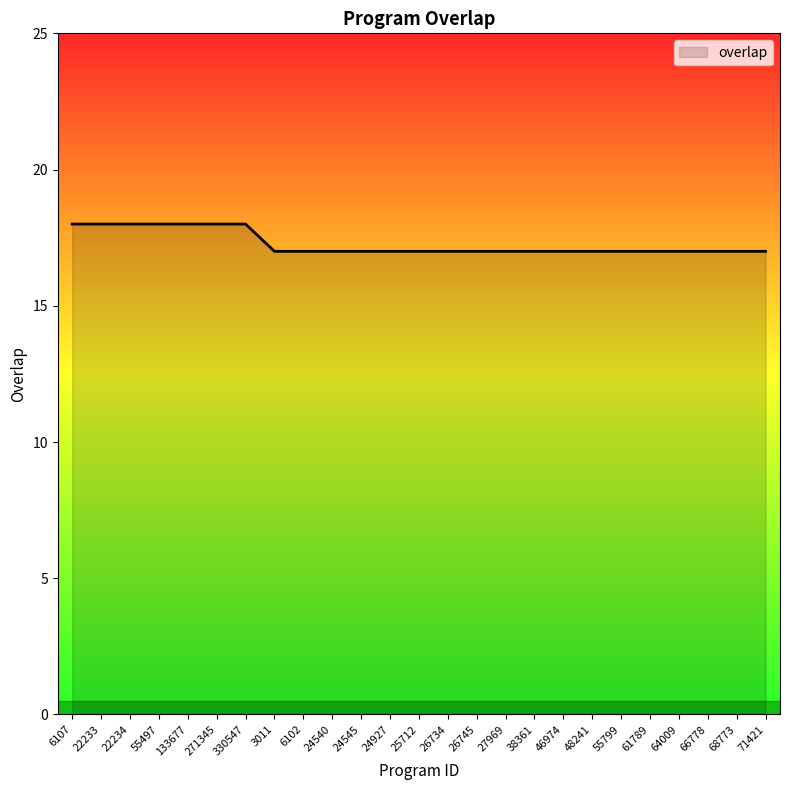

What is the sum of all values?

432